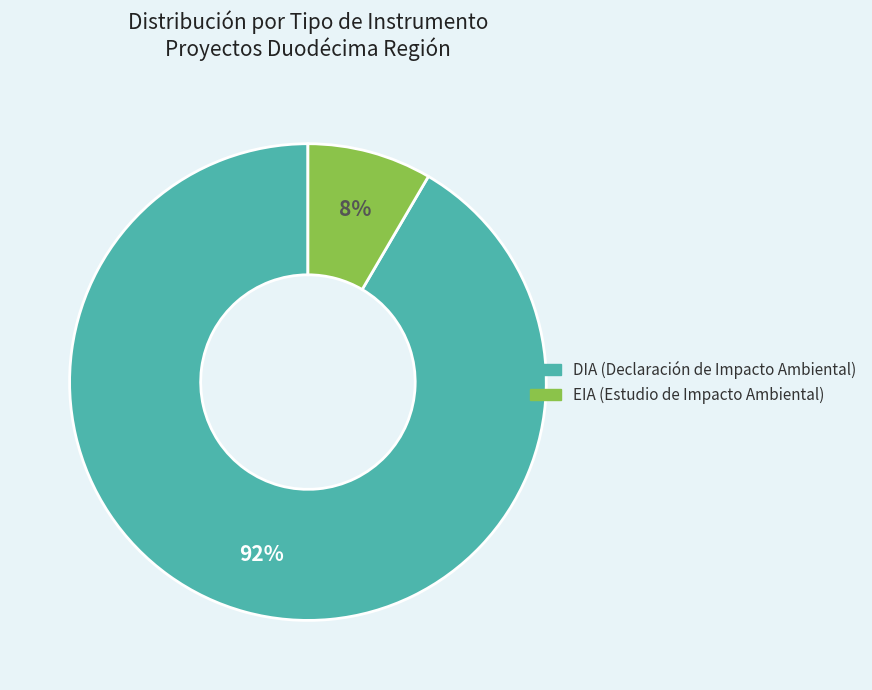

What is the majority slice?

DIA